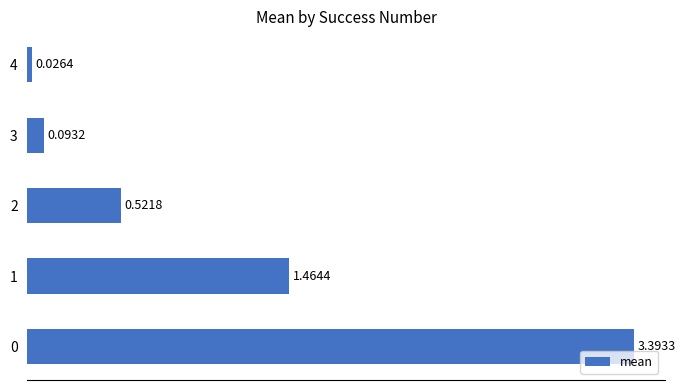

What is the maximum value shown in the chart?

3.4